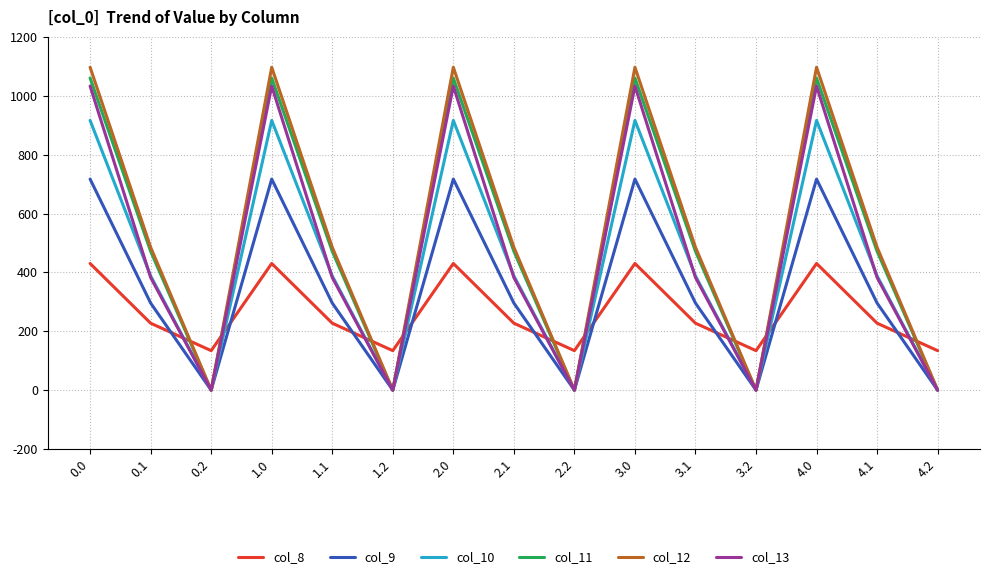

Reading left to right, what are all the values shown in this chart?

col_8: 430.3	227.5	134.2	430.3	227.5	134.2	430.3	227.5	134.2	430.3	227.5	134.2	430.3	227.5	134.2
col_9: 716.9	295.9	0.0	716.9	295.9	0.0	716.9	295.9	0.0	716.9	295.9	0.0	716.9	295.9	0.0
col_10: 916.2	388.1	0.0	916.2	388.1	0.0	916.2	388.1	0.0	916.2	388.1	0.0	916.2	388.1	0.0
col_11: 1060.3	471.7	0.0	1060.3	471.7	0.0	1060.3	471.7	0.0	1060.3	471.7	0.0	1060.3	471.7	0.0
col_12: 1096.7	485.4	0.0	1096.7	485.4	0.0	1096.7	485.4	0.0	1096.7	485.4	0.0	1096.7	485.4	0.0
col_13: 1032.9	382.7	0.0	1032.9	382.7	0.0	1032.9	382.7	0.0	1032.9	382.7	0.0	1032.9	382.7	0.0